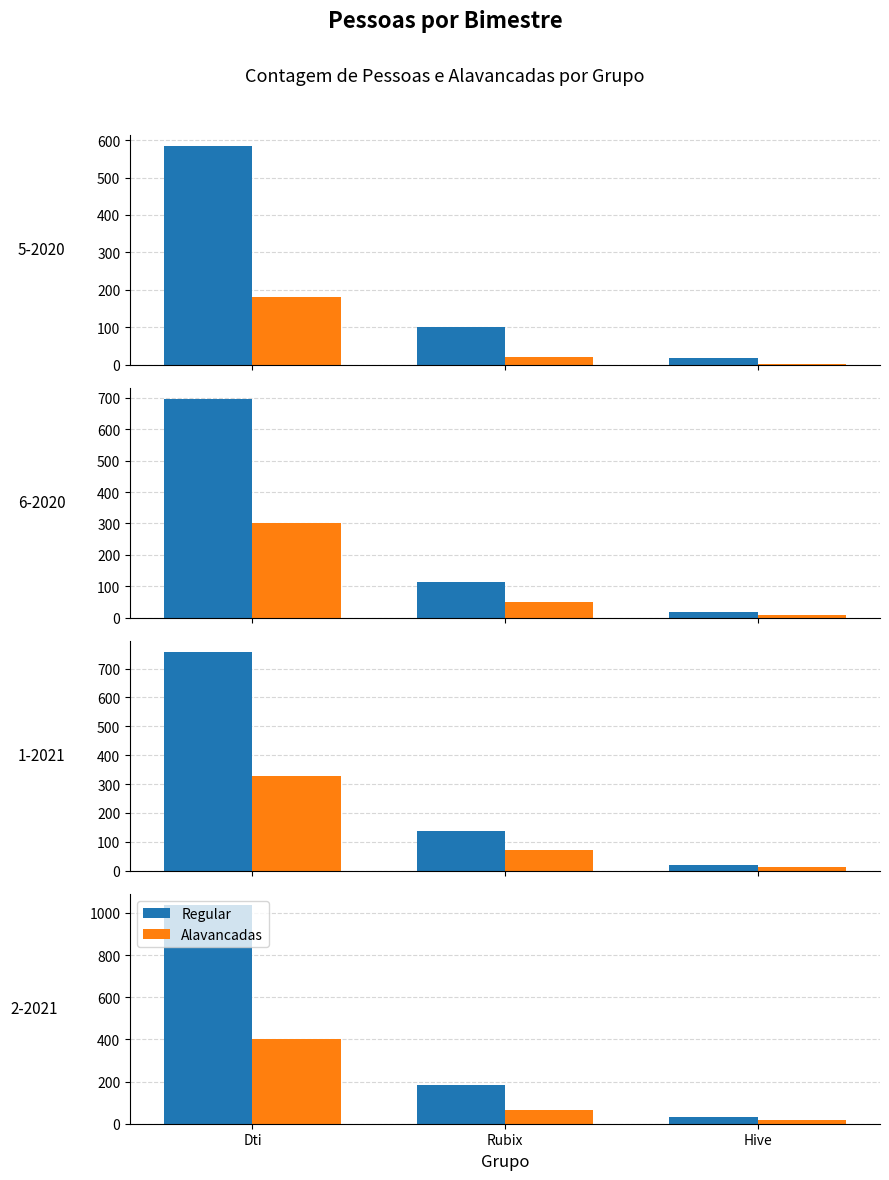

The Regular series shows 182 at Rubix. True or false?

True